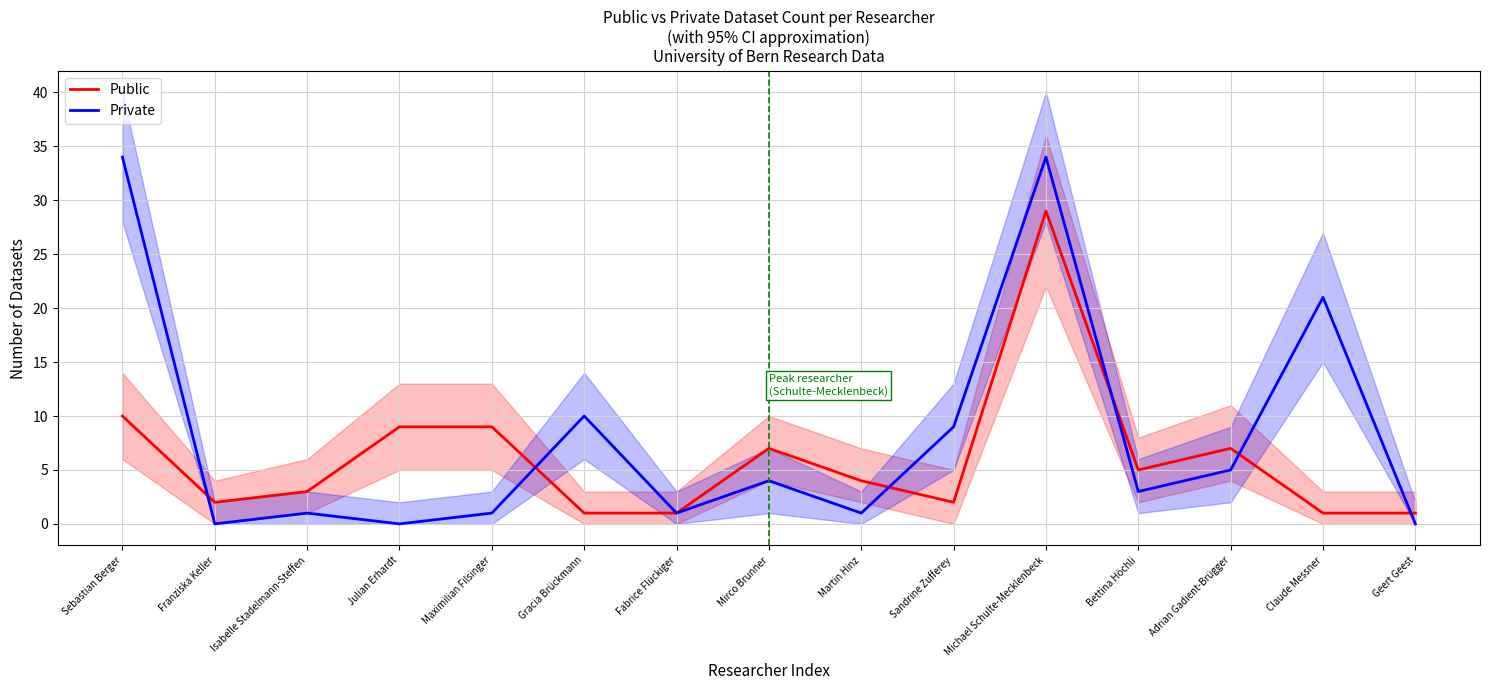

Where is Private nearest to the value 17?

Claude Messner